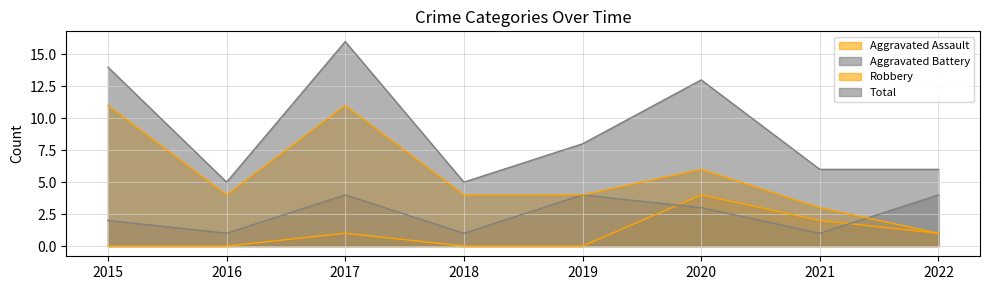

What are all the series names shown in the legend?

Aggravated Assault, Aggravated Battery, Robbery, Total